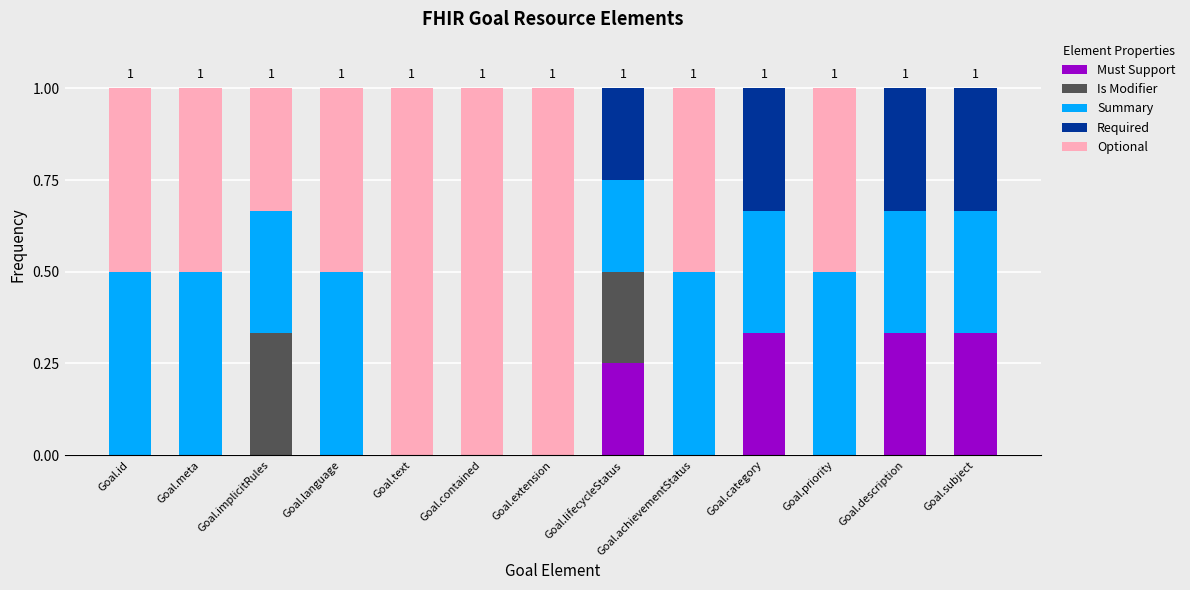

True or false: Must Support has a value of 0.1 at Goal.meta.

False